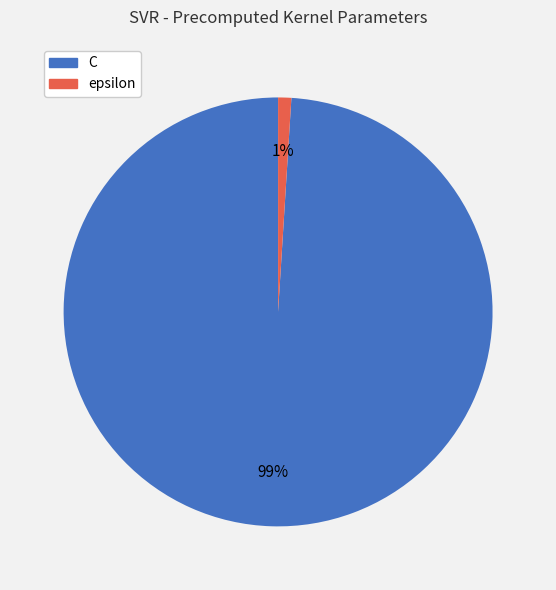

Between C and epsilon, which is larger?

C